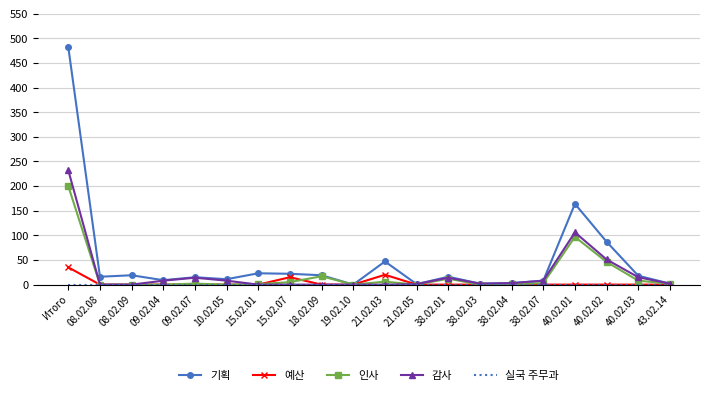

At which category does the chart reach its peak across all series?

Итого